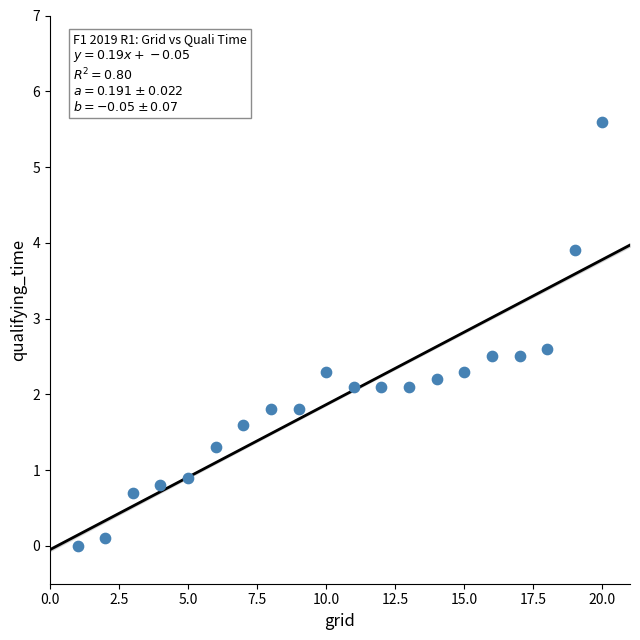

What is the range of X values (max minus min)?

19.0